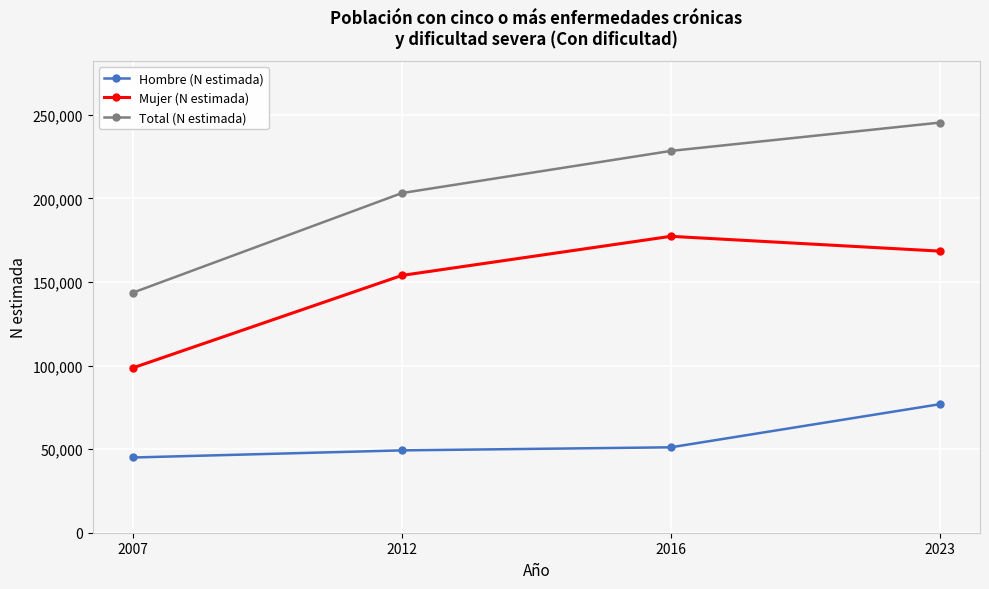

The value of Mujer (N estimada) at 2012 is 96339. True or false?

False